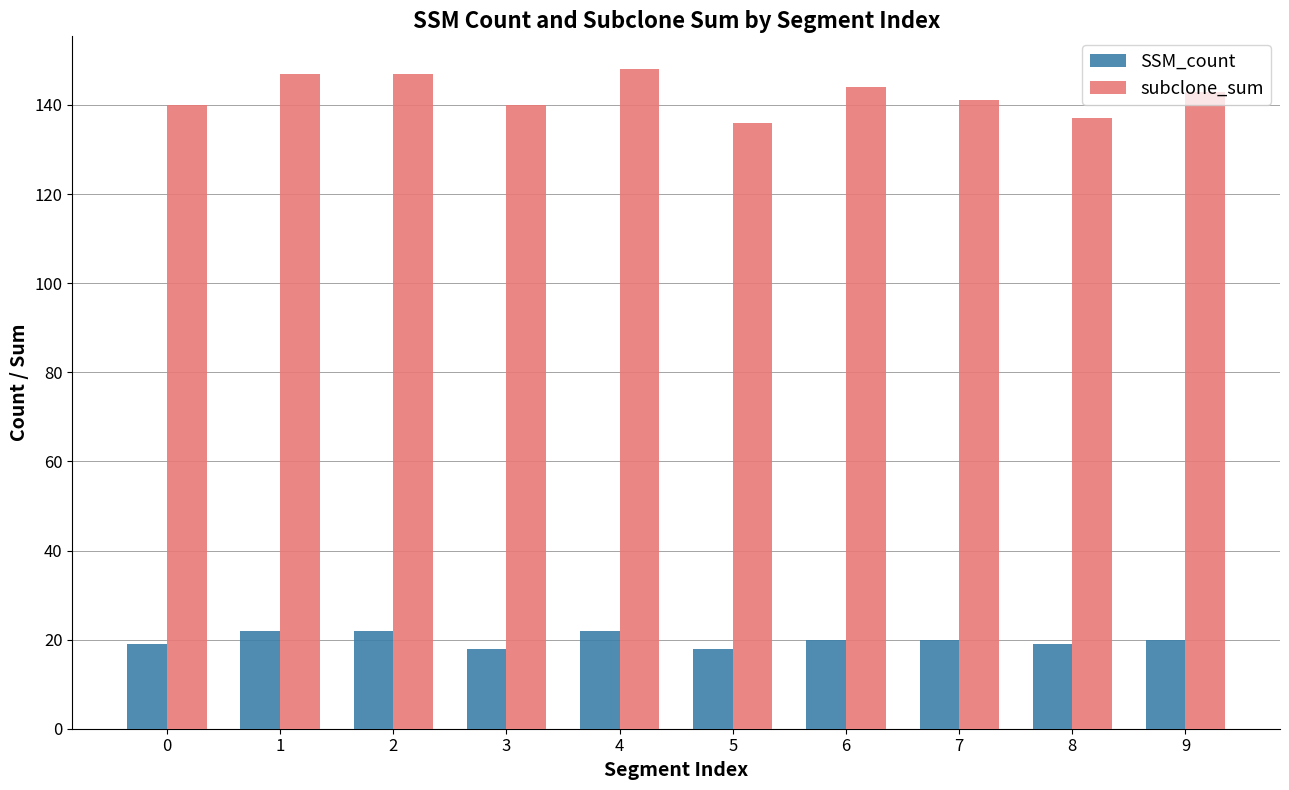

Reading left to right, what are all the values shown in this chart?

SSM_count: 19	22	22	18	22	18	20	20	19	20
subclone_sum: 140	147	147	140	148	136	144	141	137	143